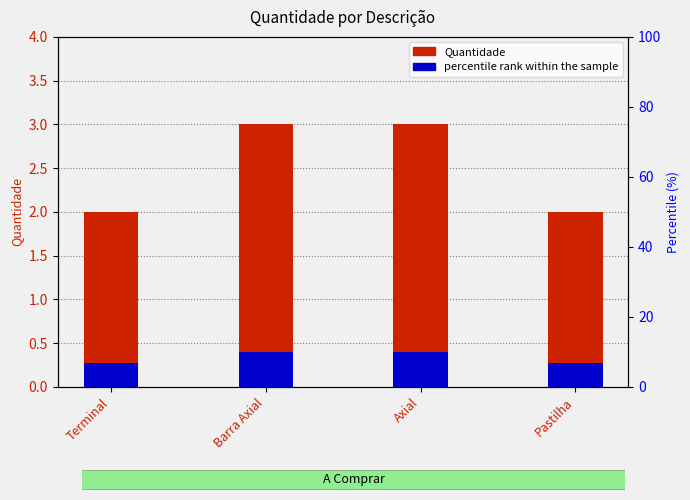

What is the highest value of the percentile rank within the sample series?

10.0